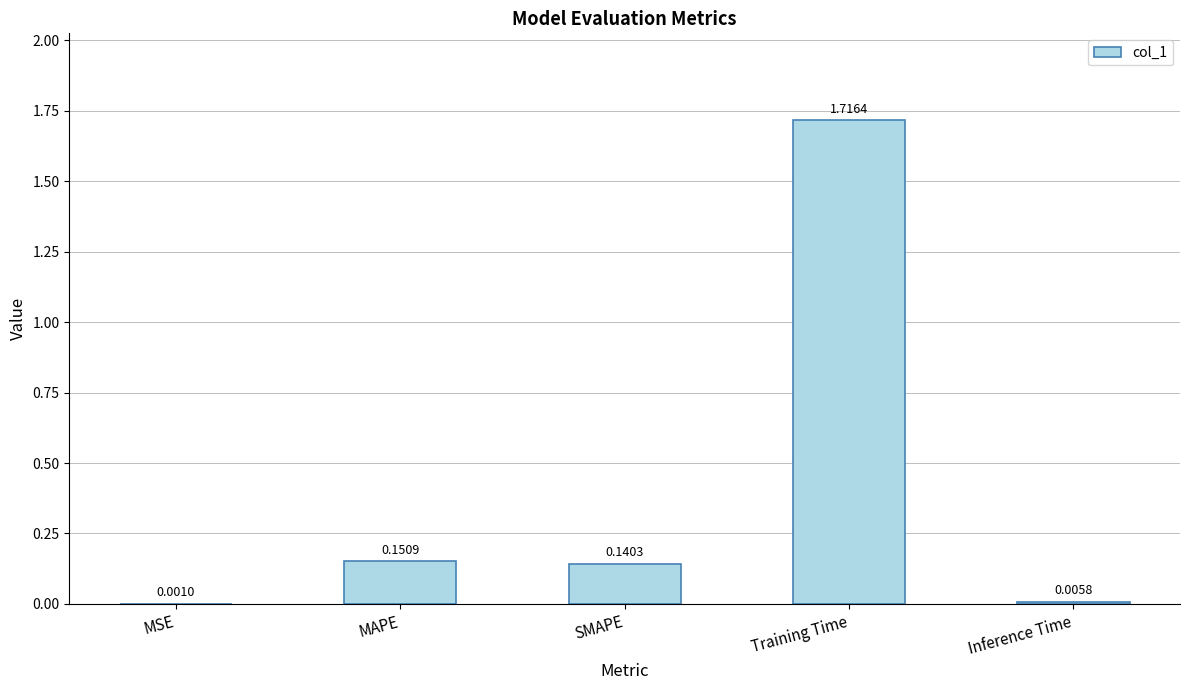

What is the sum of all values?

2.0